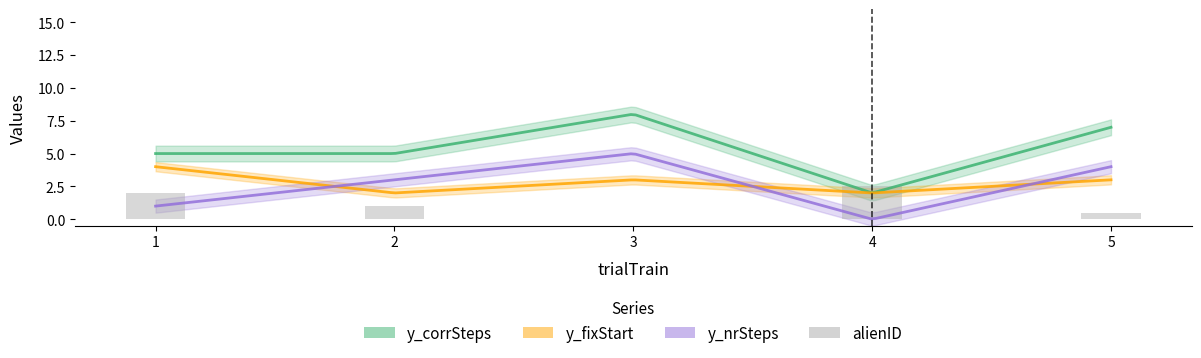

What is the value of the 5th bar from the left?

0.5